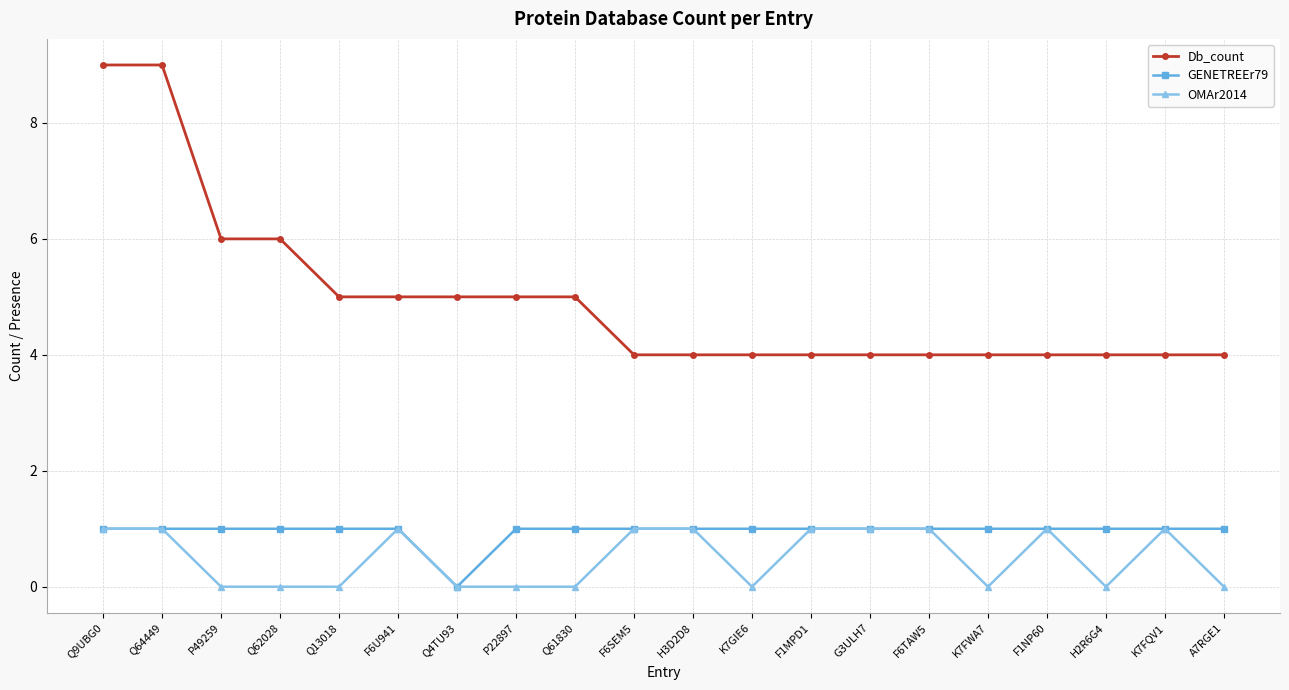

Count the Db_count values in the range 4 to 5.

16